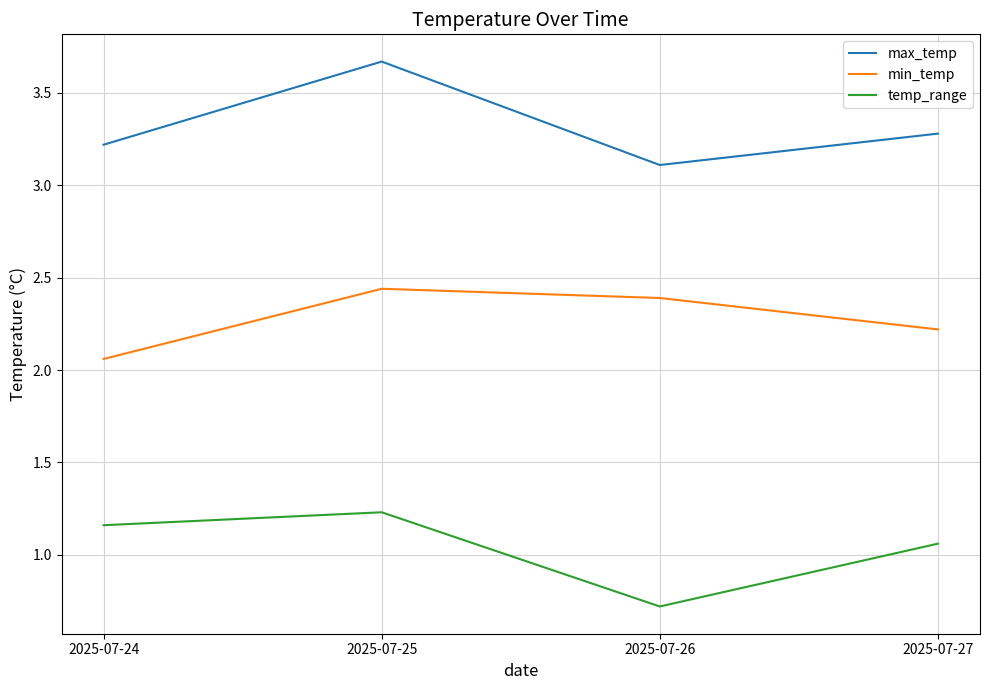

What is the difference between the maximum and minimum values in the min_temp series?

0.4